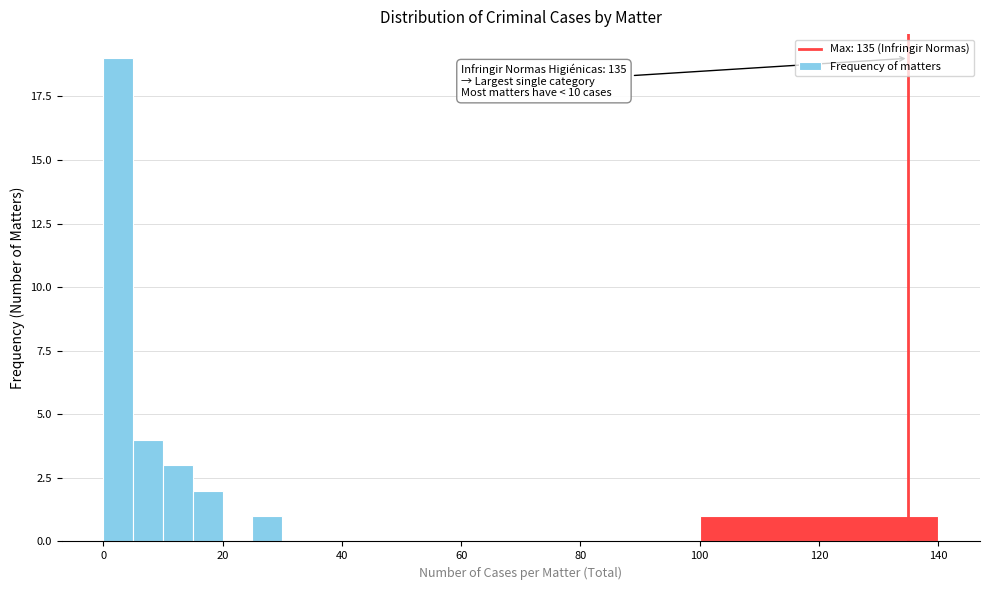

Read against the x-axis, roughly where is the centre of the tallest bar?

2